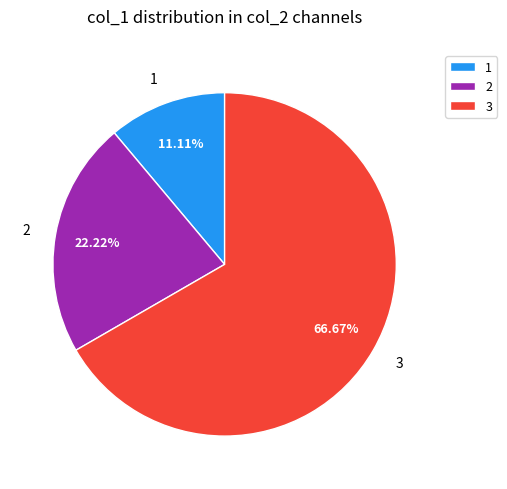

Count the number of slices in the pie.

3